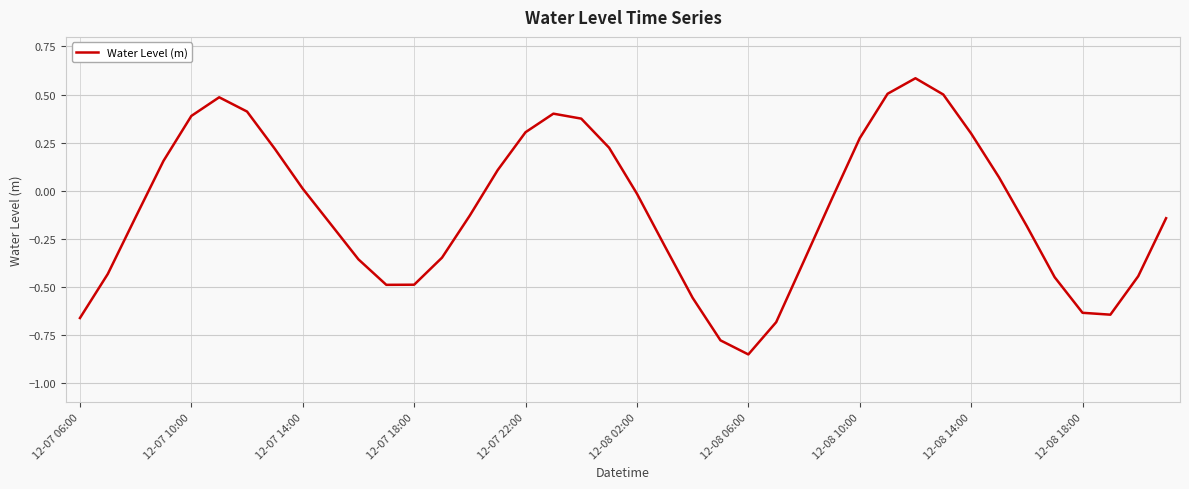

What is the greatest value displayed?

0.6